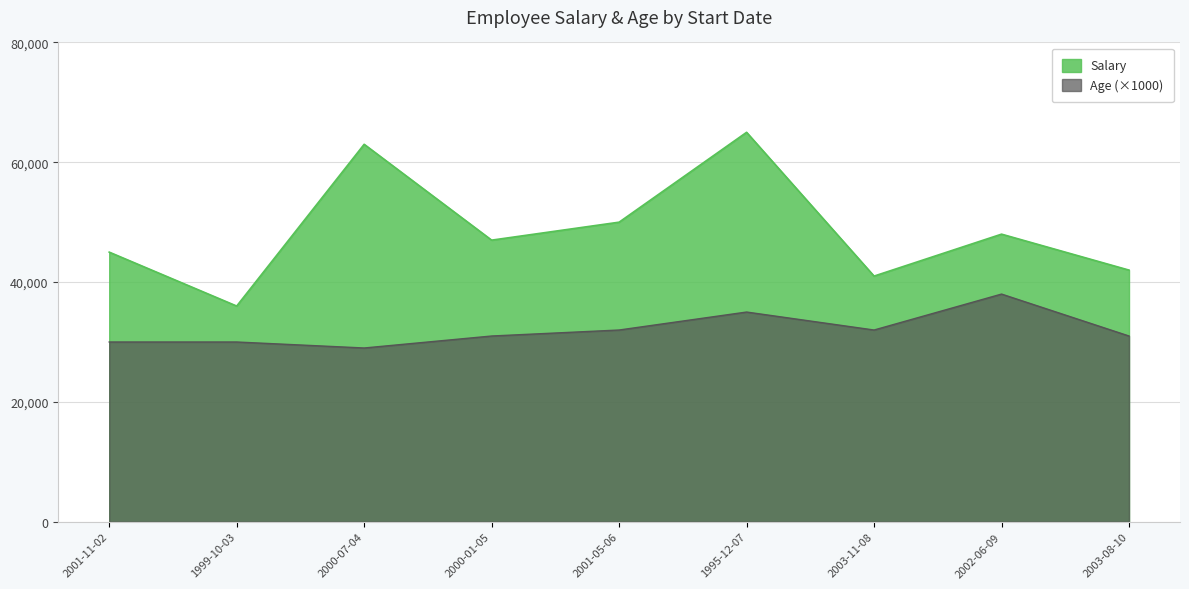

At 2003-08-10, list the series in order from largest to smallest.

Salary, Age (×1000)